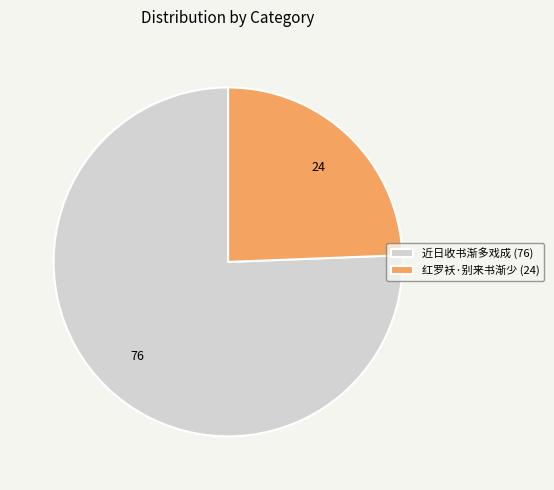

Count the number of slices in the pie.

2